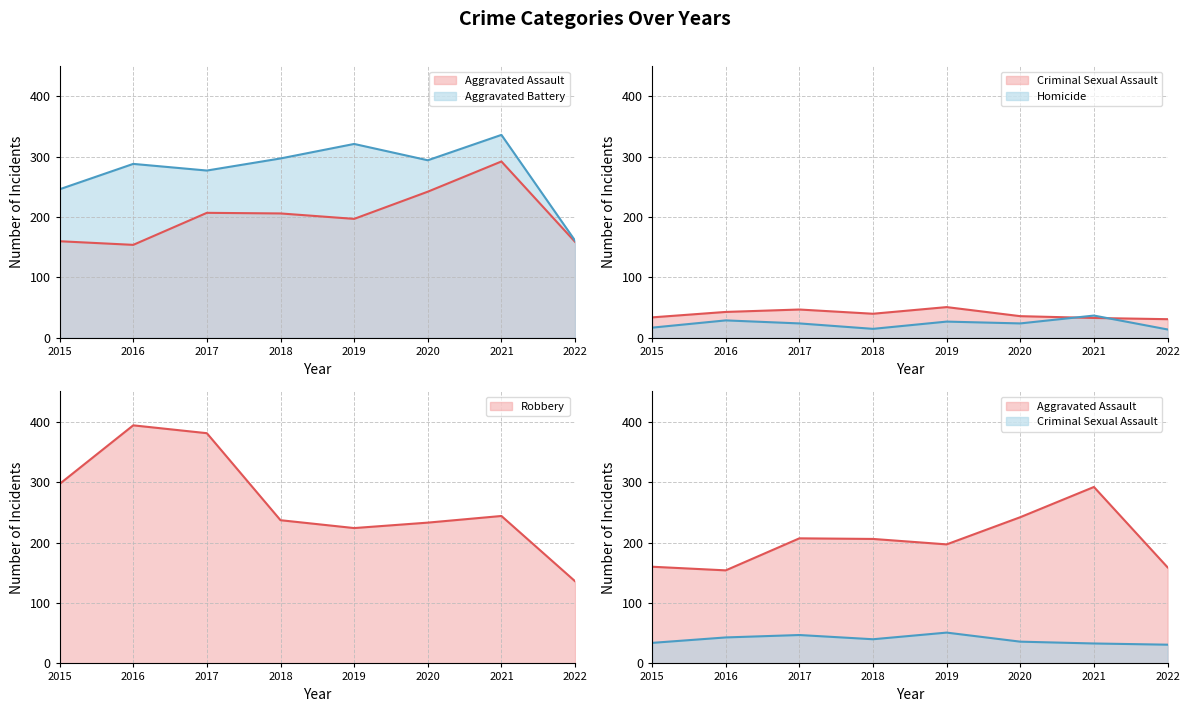

Which series changed the most between 2019 and 2020?

Aggravated Assault